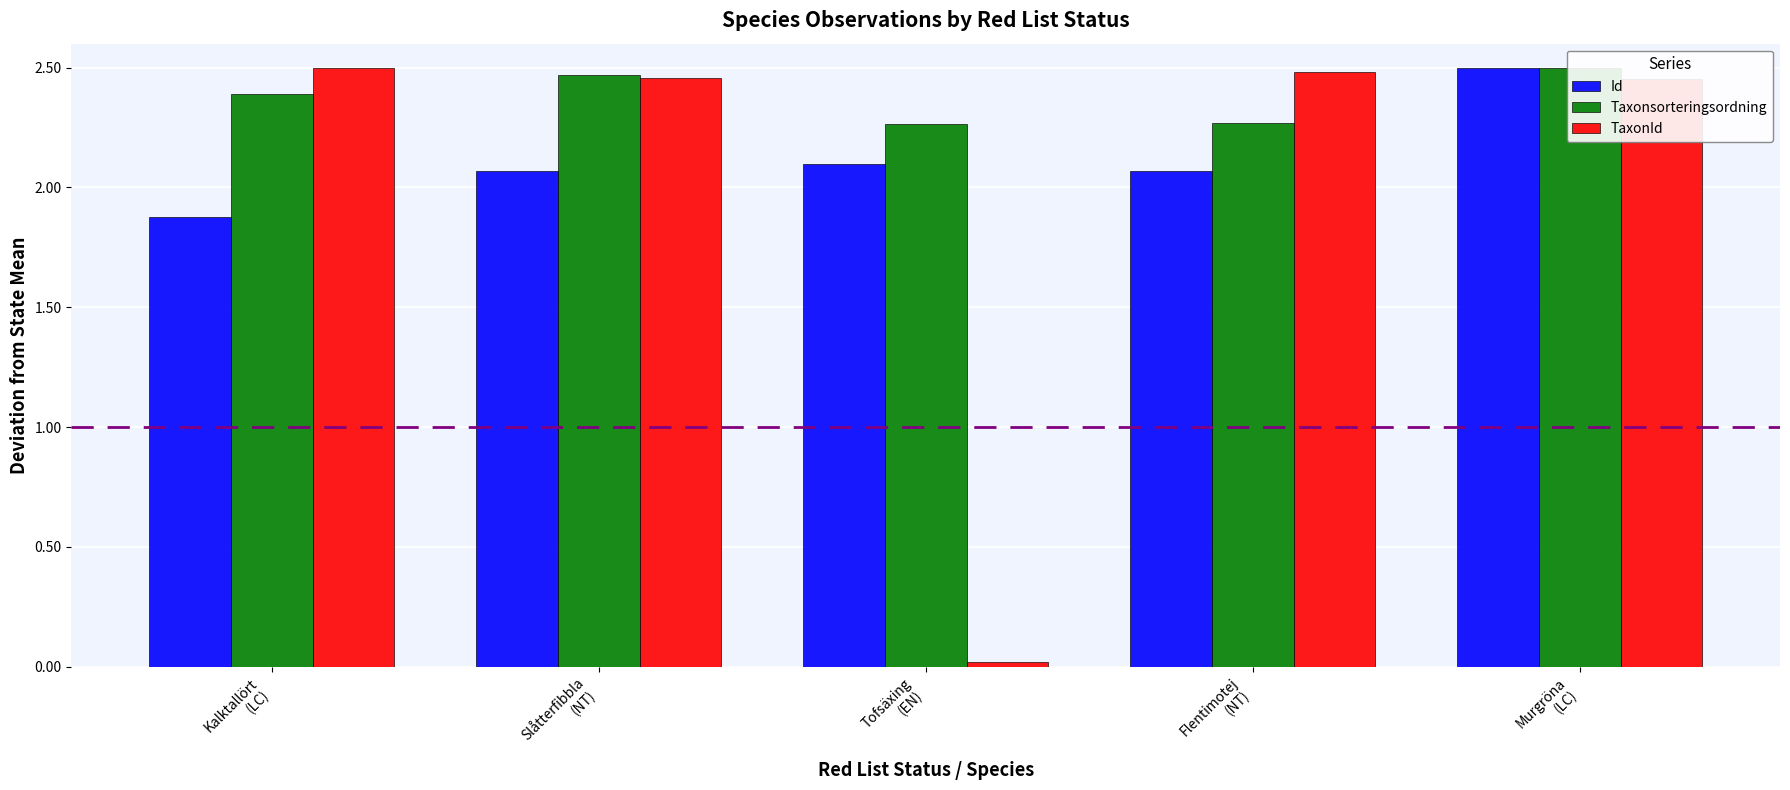

Which category has the lowest value across all series?

Tofsäxing
(EN)